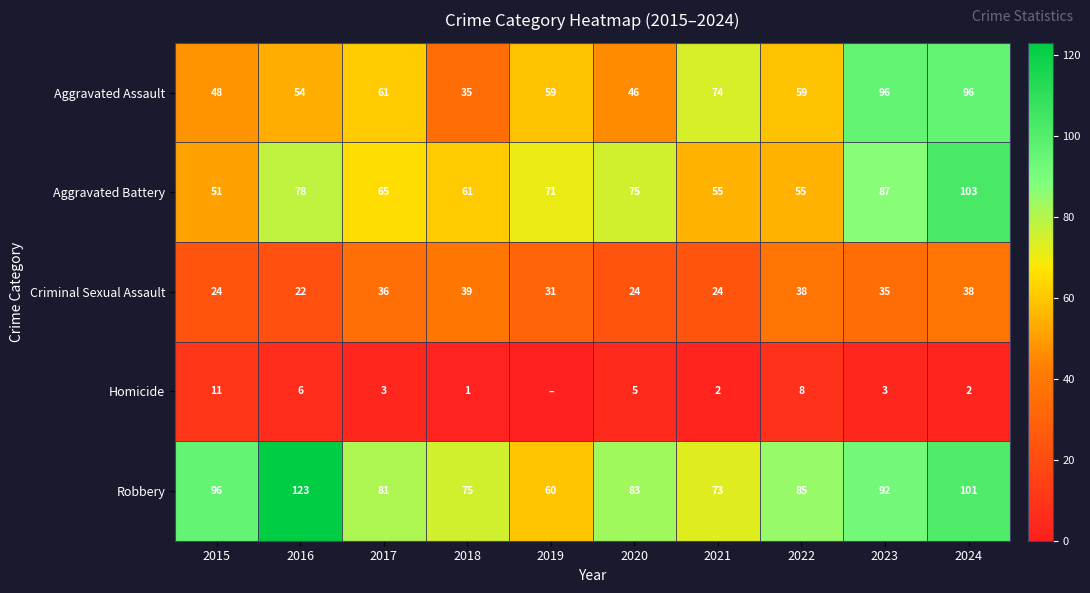

At which category is the sum across all series the highest?

2024